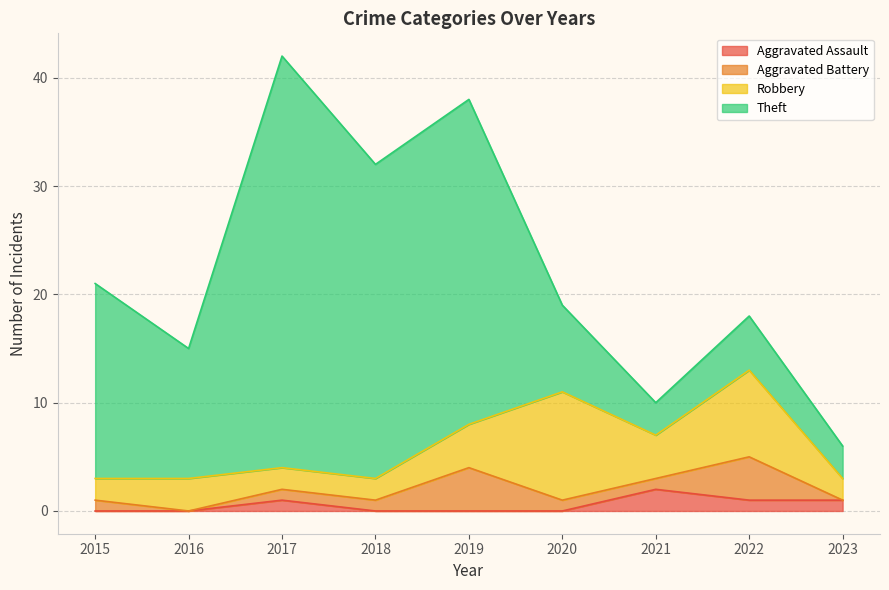

At which category is the sum across all series the highest?

2017